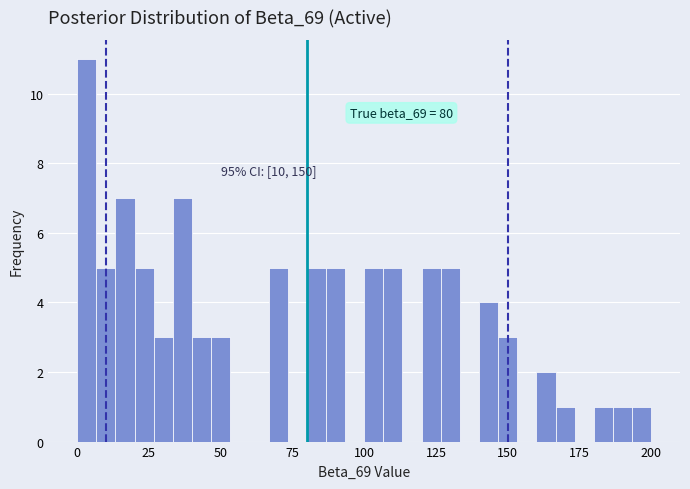

Around what value on the x-axis is the tallest bar? Give the approximate position of its centre, as read against the axis.

5